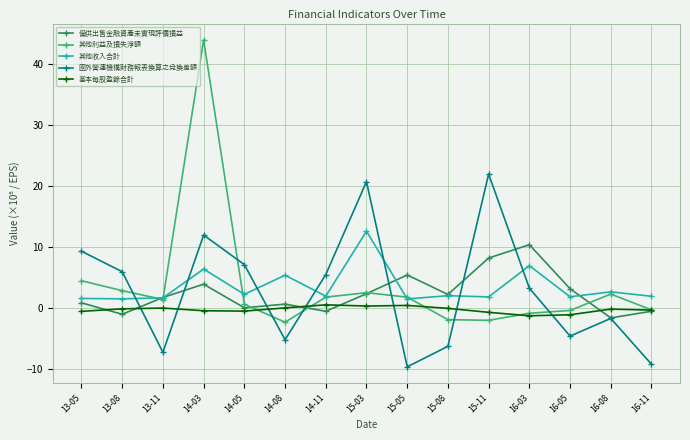

How many intersections are there between 備供出售金融資產未實現評價損益 and 其他收入合計?

4